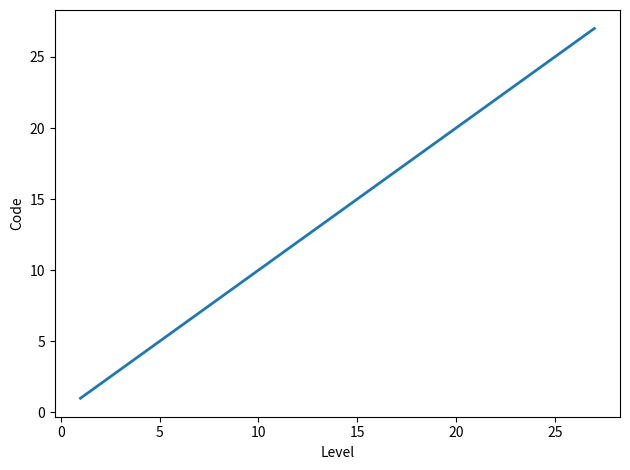

What is the maximum value shown in the chart?

27